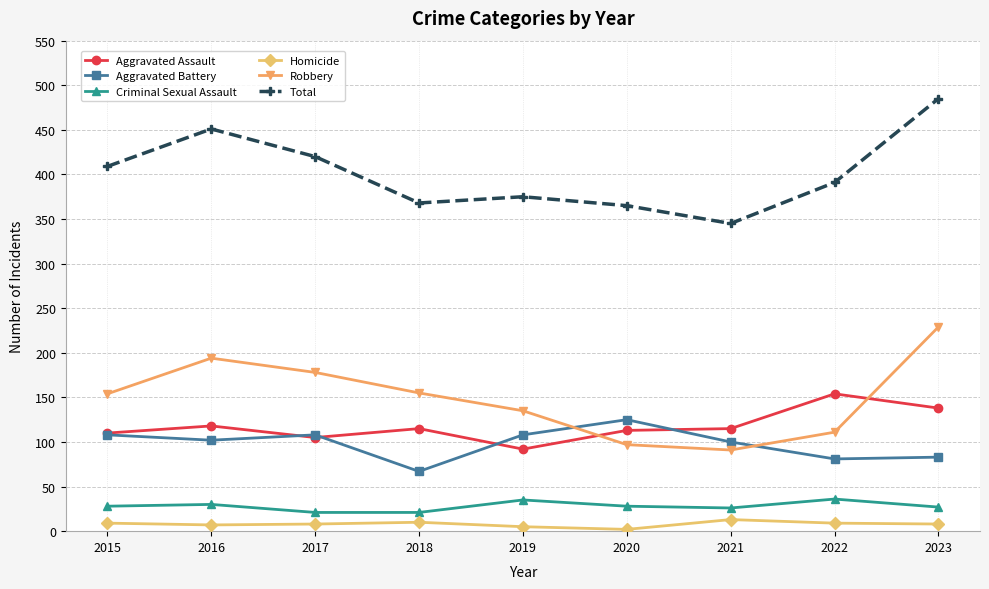

What is the sum of the Criminal Sexual Assault values at 2023 and 2017?

48